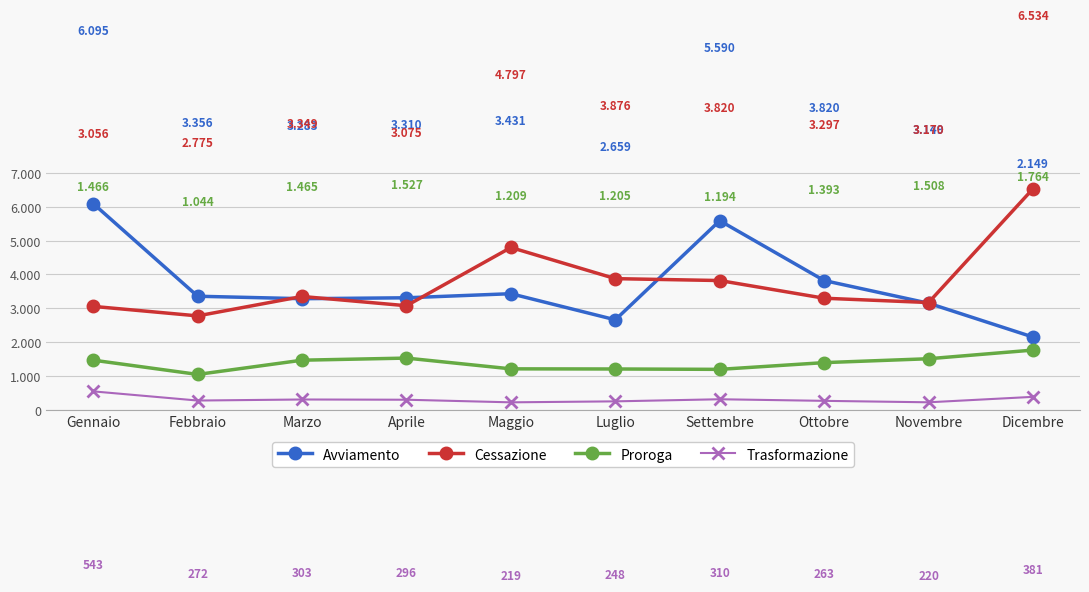

What value does the Proroga series have at Febbraio, to the nearest 10?

1040